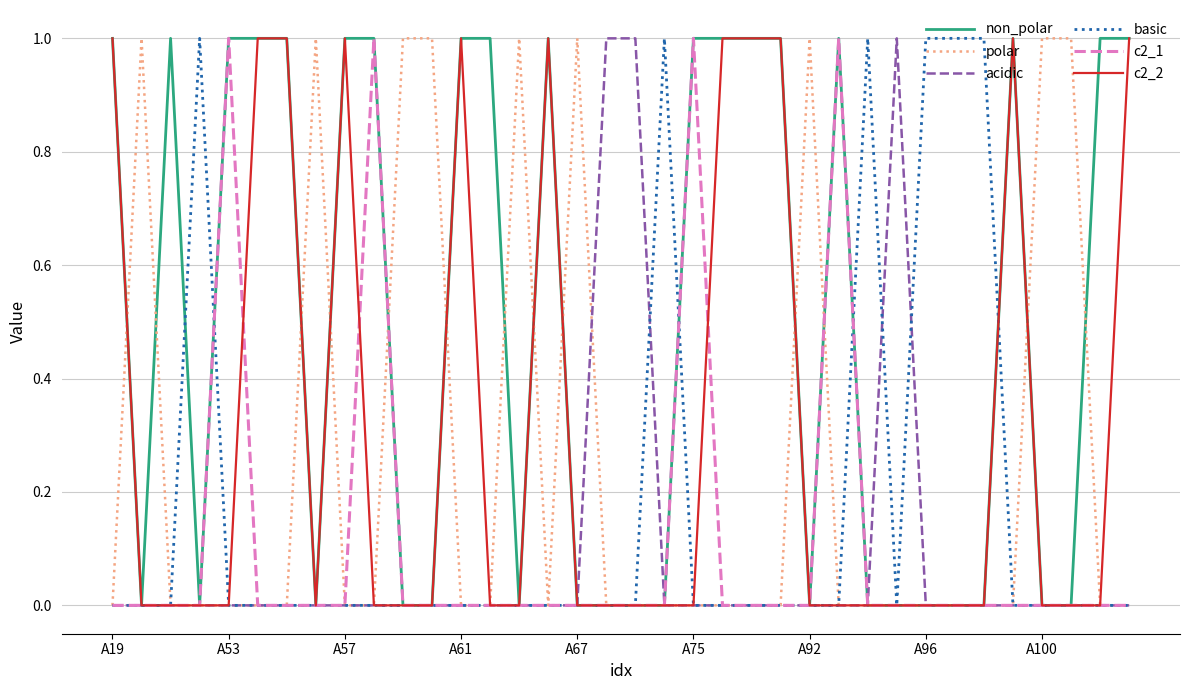

Which series has the largest total across all categories?

non_polar